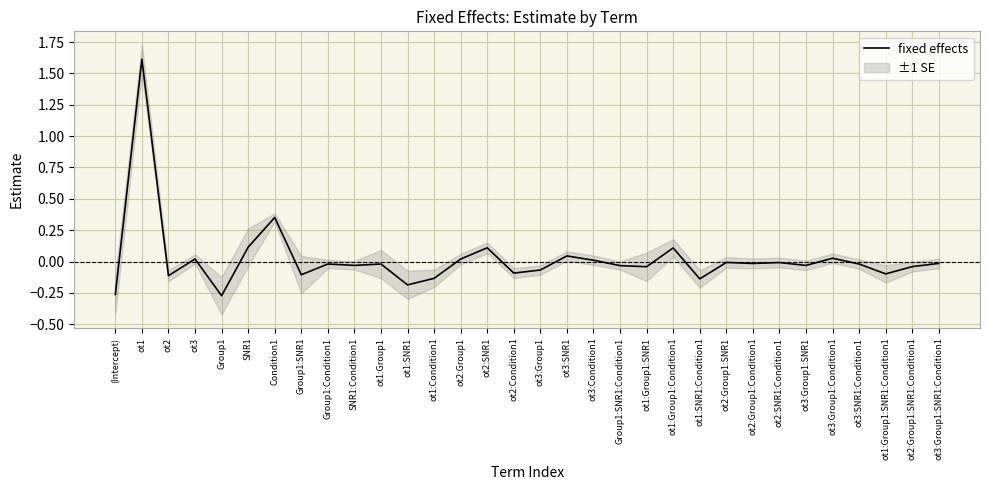

Reading left to right, extract all data points from this chart.

-0.3	1.6	-0.1	0.0	-0.3	0.1	0.4	-0.1	-0.0	-0.0	-0.0	-0.2	-0.1	0.0	0.1	-0.1	-0.1	0.0	0.0	-0.0	-0.0	0.1	-0.1	-0.0	-0.0	-0.0	-0.0	0.0	-0.0	-0.1	-0.0	-0.0